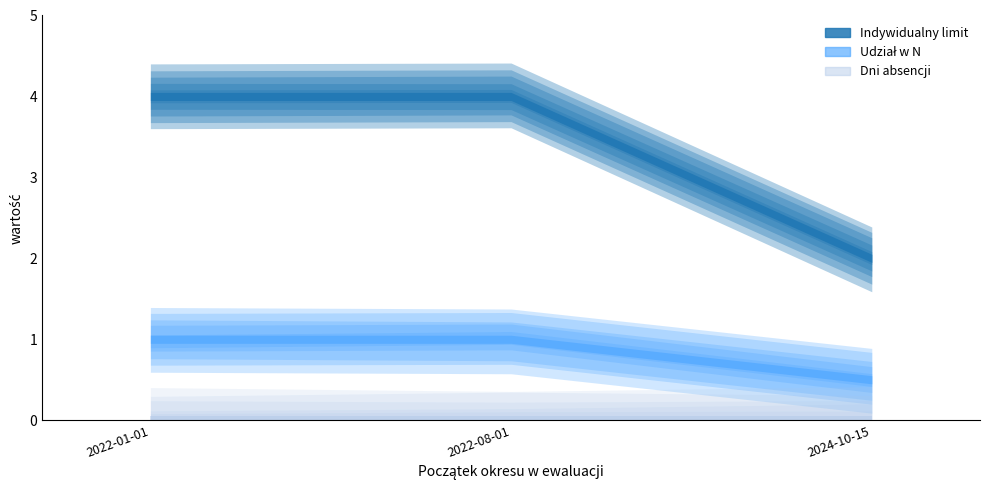

Is it true that Udział w N equals 1.0 at 2022-01-01?

True